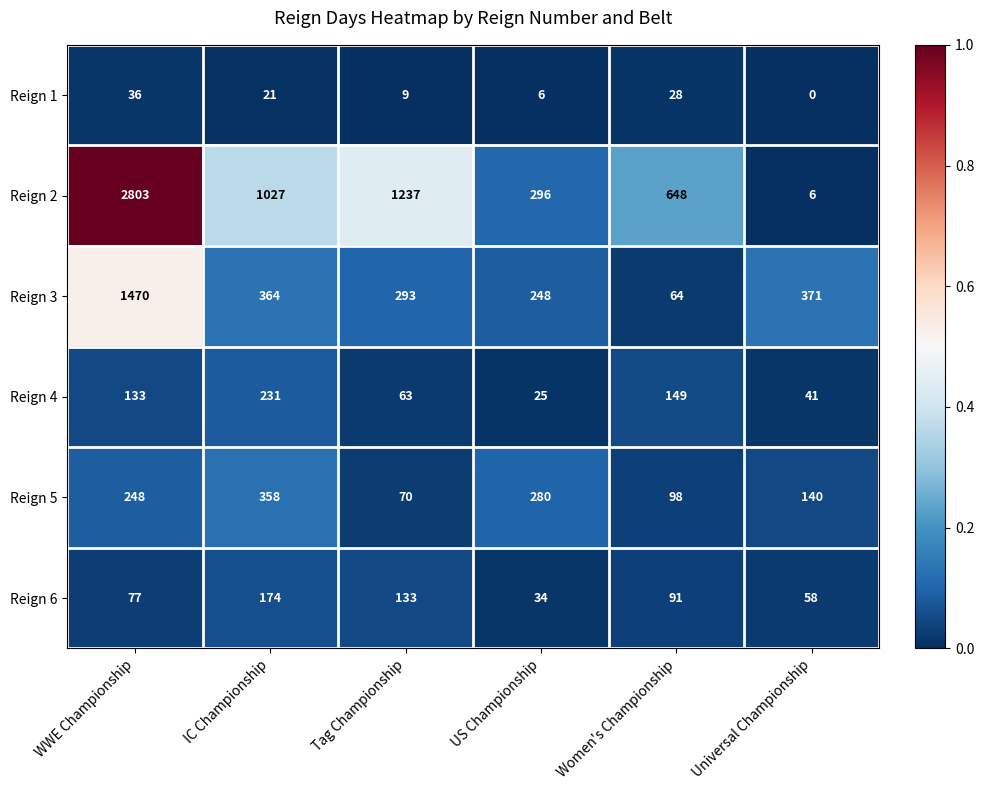

How many data points does each series have?

6